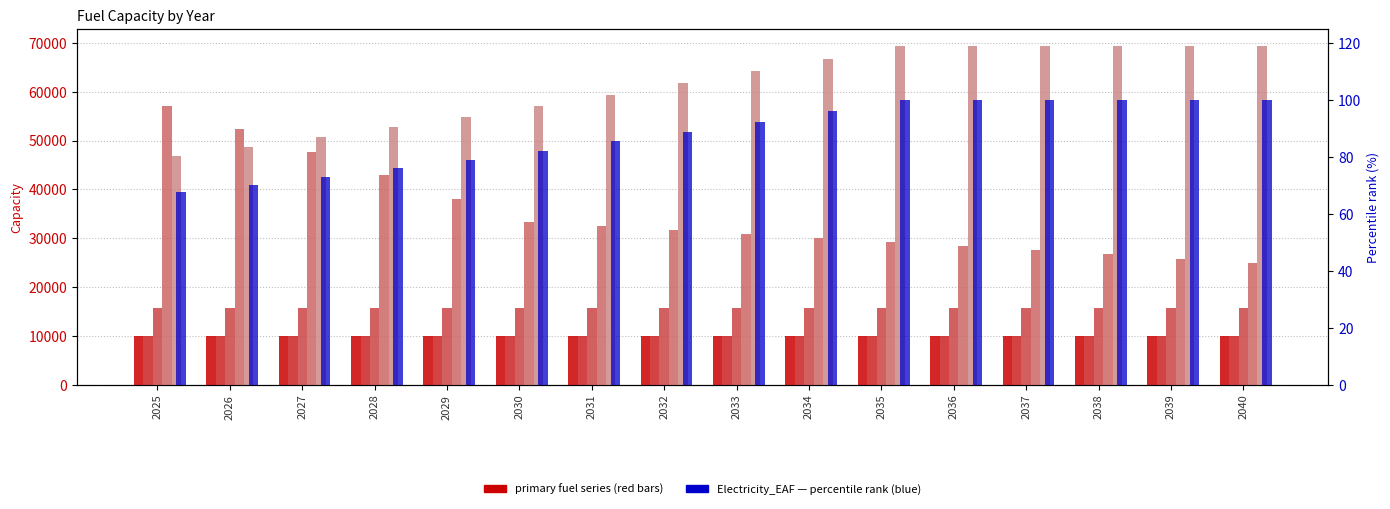

How many data points in Electricity_EAF are above 92?

8